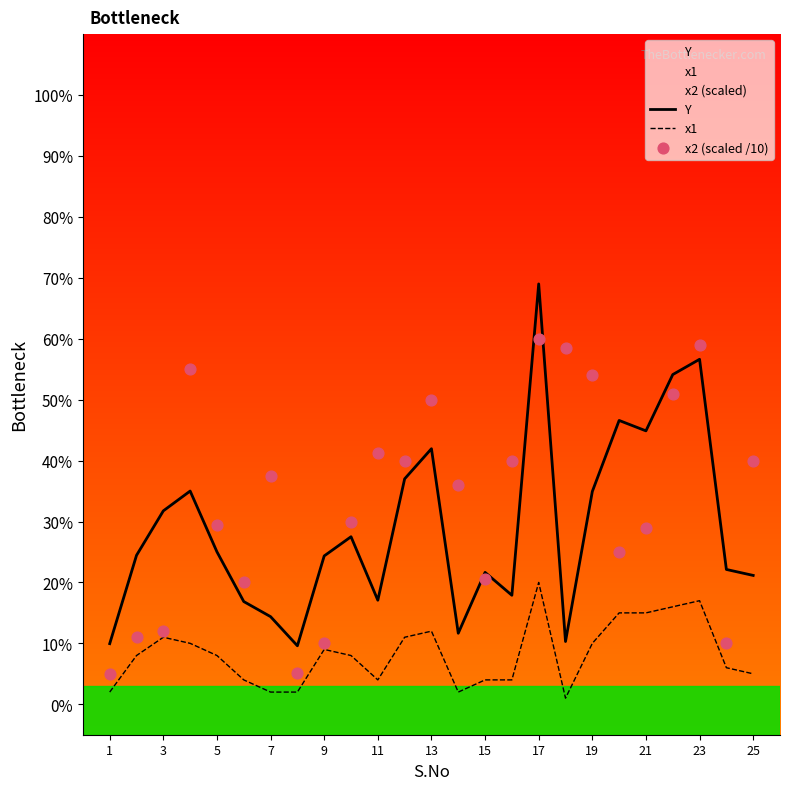

What is the minimum value for Y?

9.6